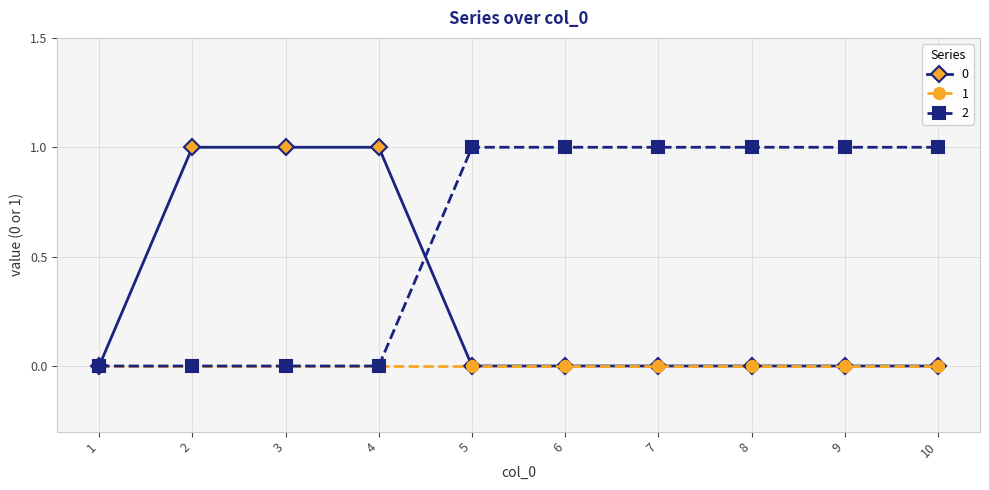

The value of 0 at 4 is 1. True or false?

True